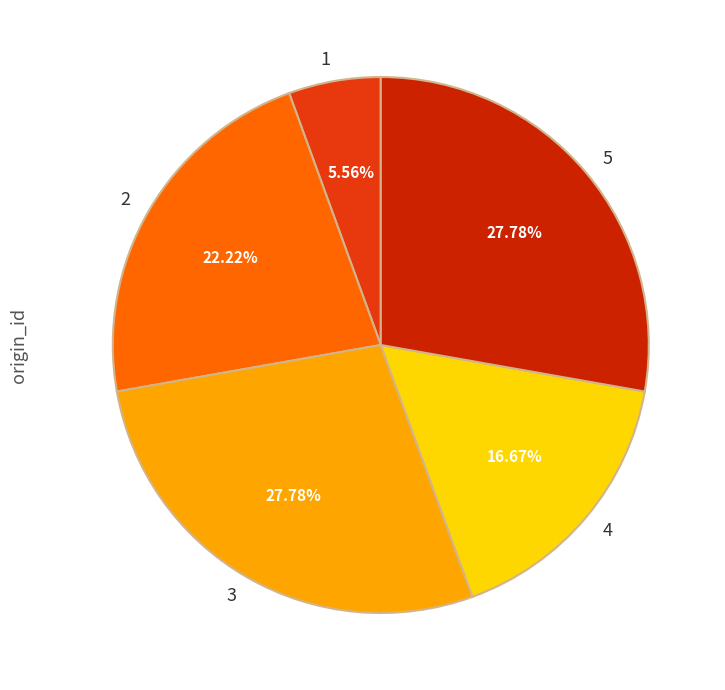

How many segments does this pie chart have?

5